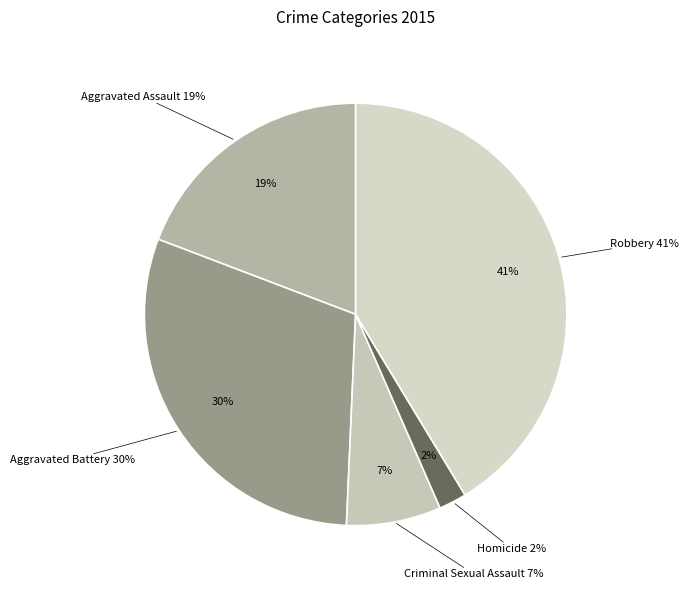

How many segments does this pie chart have?

5